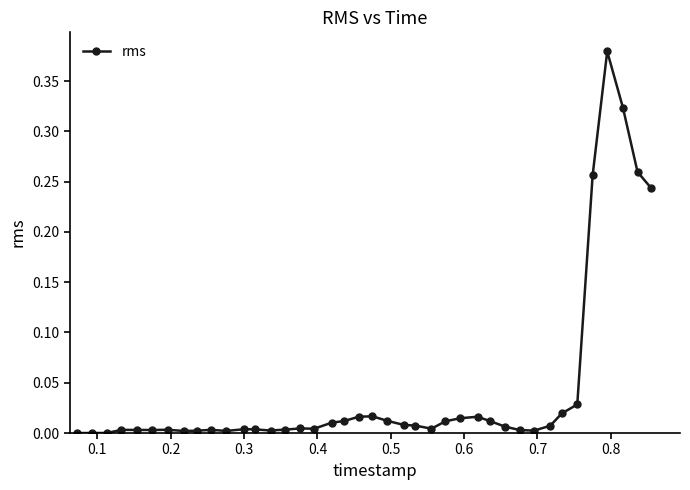

What is the sum of all values?

1.7